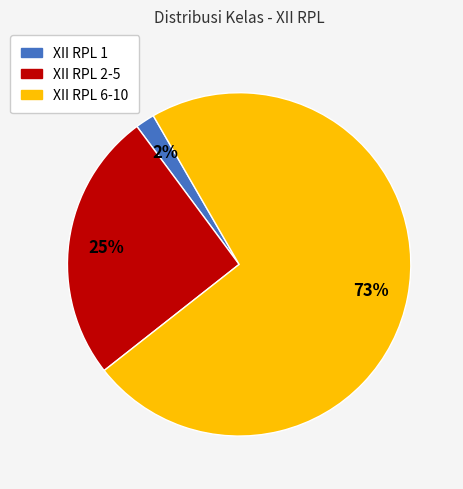

What percentage is the XII RPL 1 slice, to the nearest percent?

2%